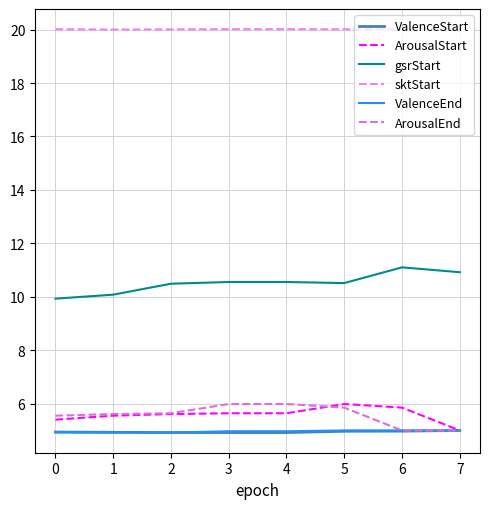

Reading left to right, transcribe all the data shown in this chart.

ValenceStart: 4.9	4.9	4.9	4.9	4.9	5.0	5.0	5.0
ArousalStart: 5.4	5.6	5.6	5.6	5.6	6.0	5.9	5.0
gsrStart: 9.9	10.1	10.5	10.6	10.6	10.5	11.1	10.9
sktStart: 20.0	20.0	20.0	20.0	20.0	20.0	20.0	20.0
ValenceEnd: 4.9	4.9	4.9	5.0	5.0	5.0	5.0	5.0
ArousalEnd: 5.6	5.6	5.6	6.0	6.0	5.9	5.0	5.0